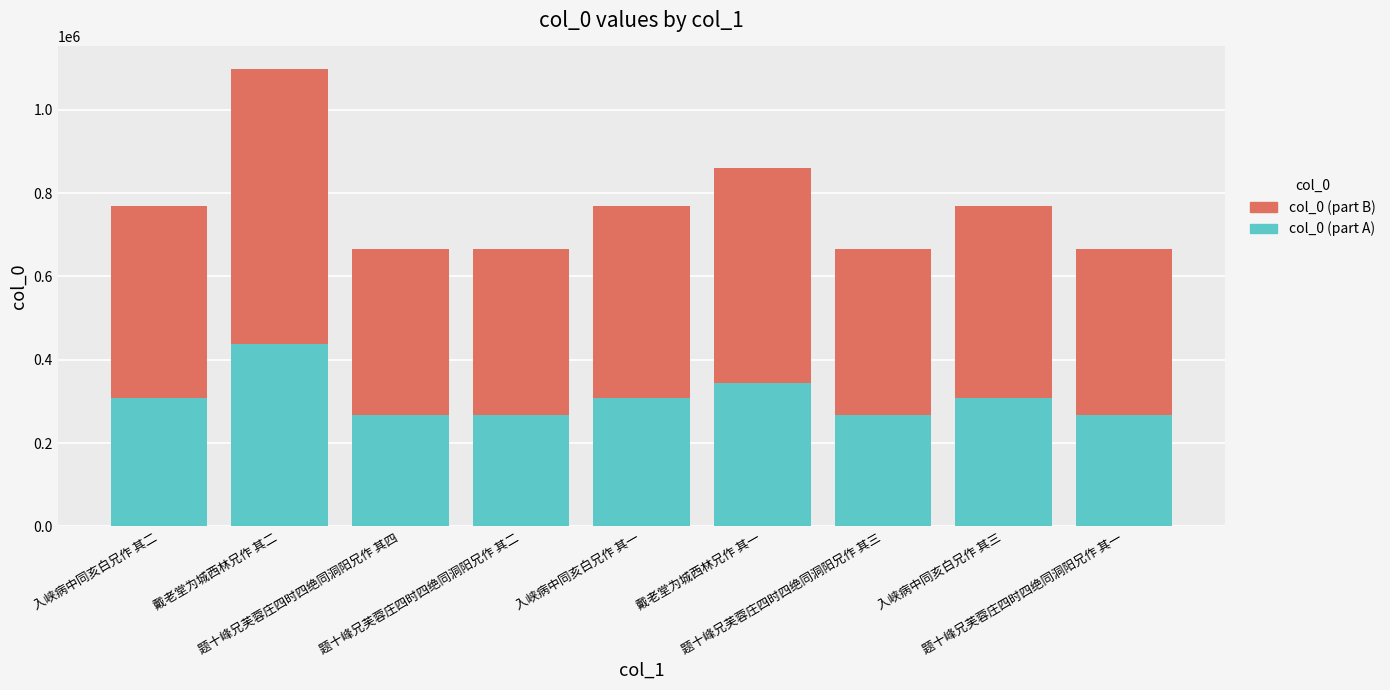

What is the highest value of the col_0 (part A) series?

438811